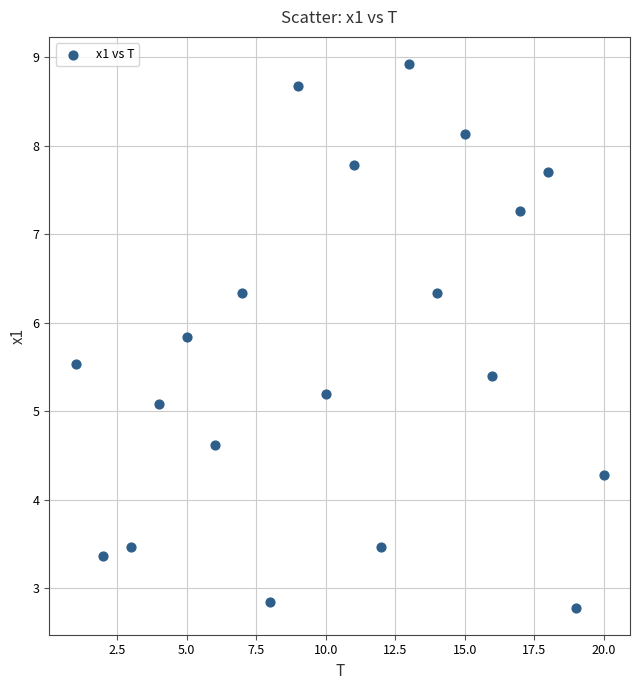

What is the range of X values (max minus min)?

19.0